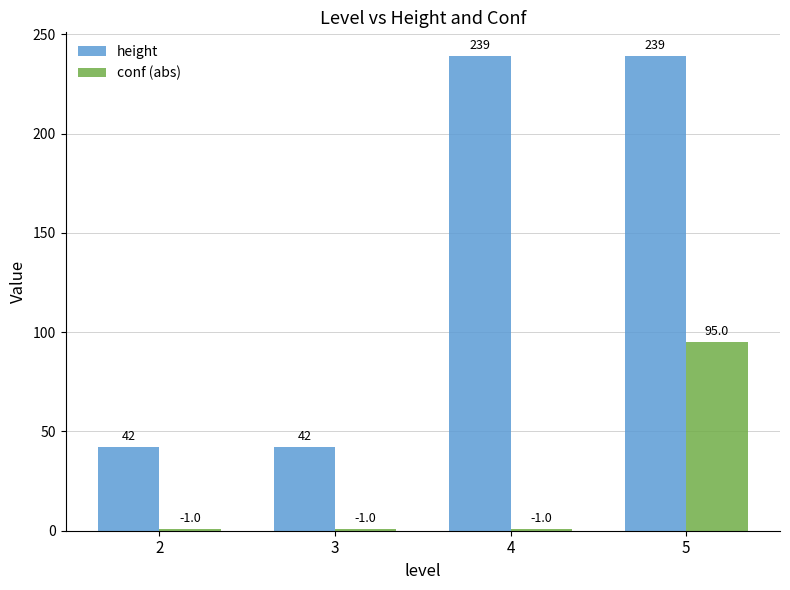

True or false: height has a value of 73 at 4.

False